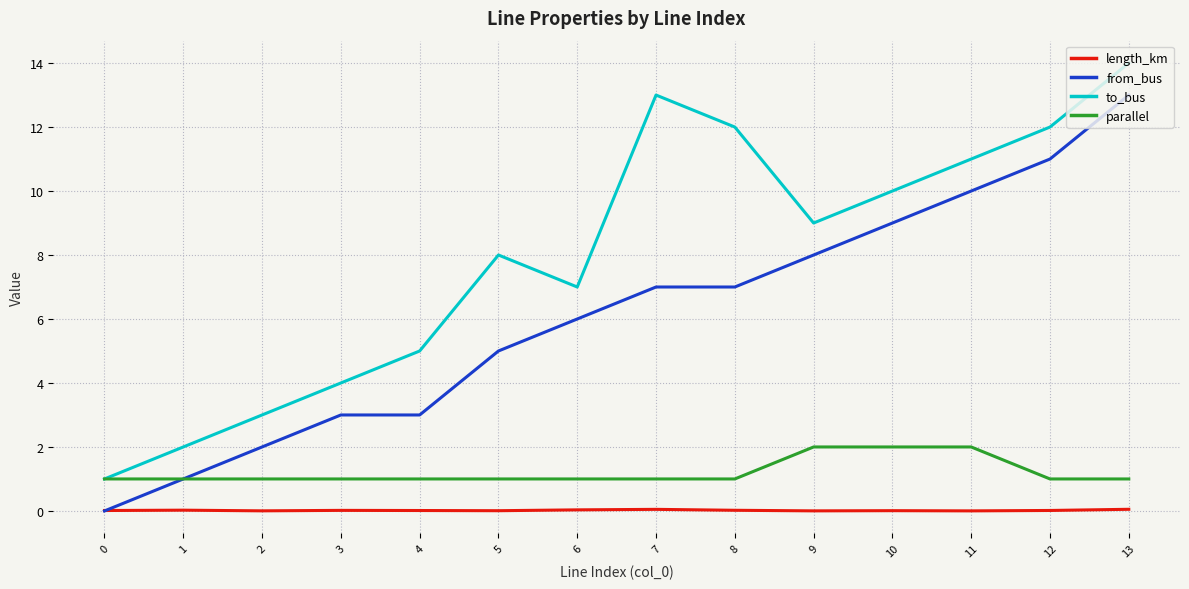

True or false: length_km and parallel intersect in this chart.

False